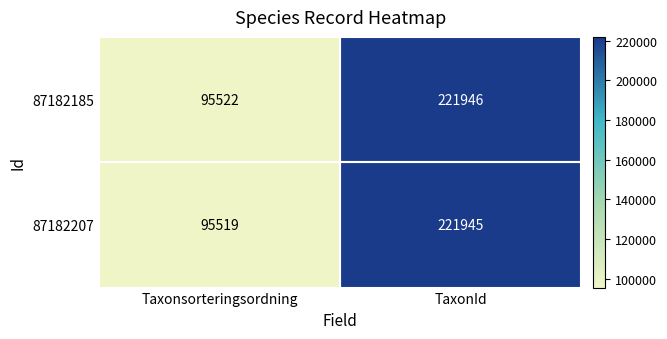

What is the difference between the highest and lowest values at TaxonId?

1